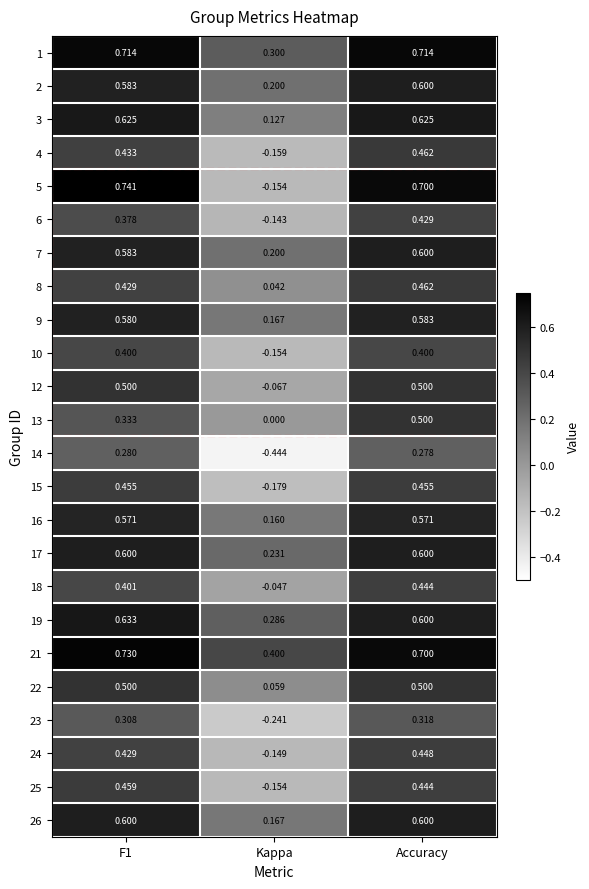

How many values in the 14 series exceed 0?

2